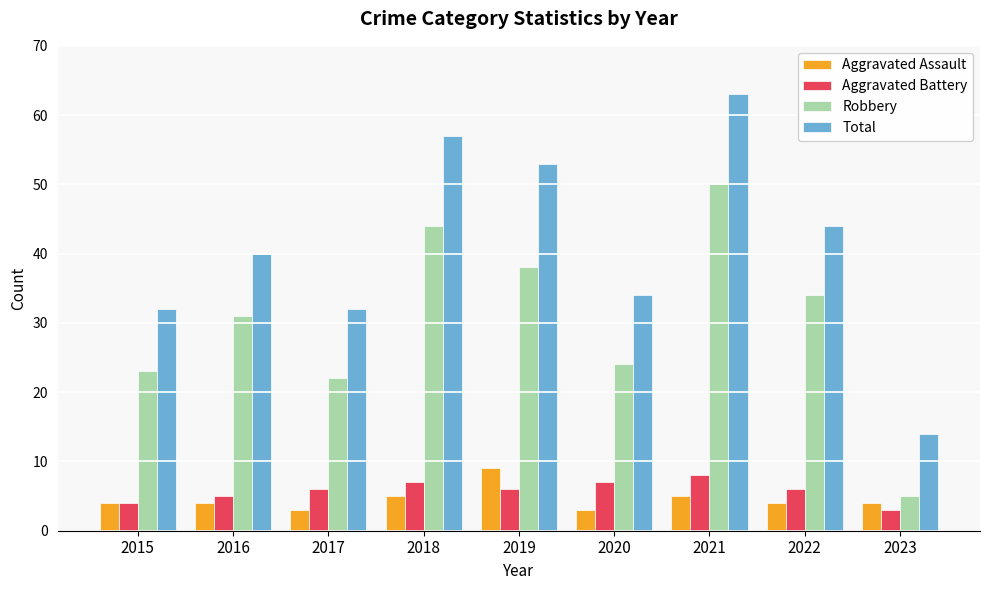

What is the smallest value displayed?

3